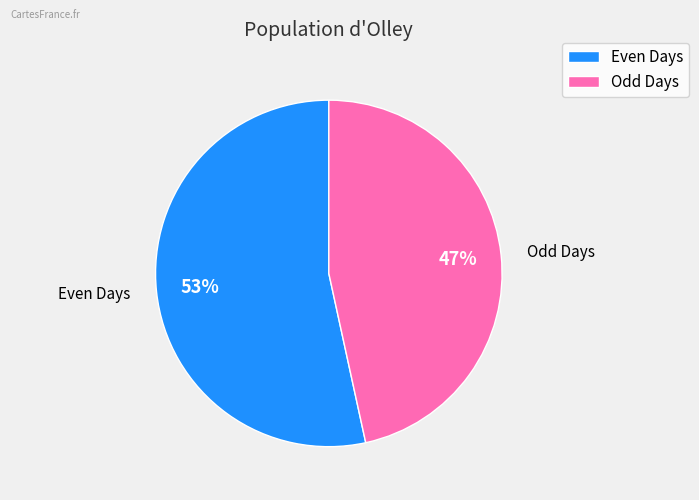

How many segments does this pie chart have?

2